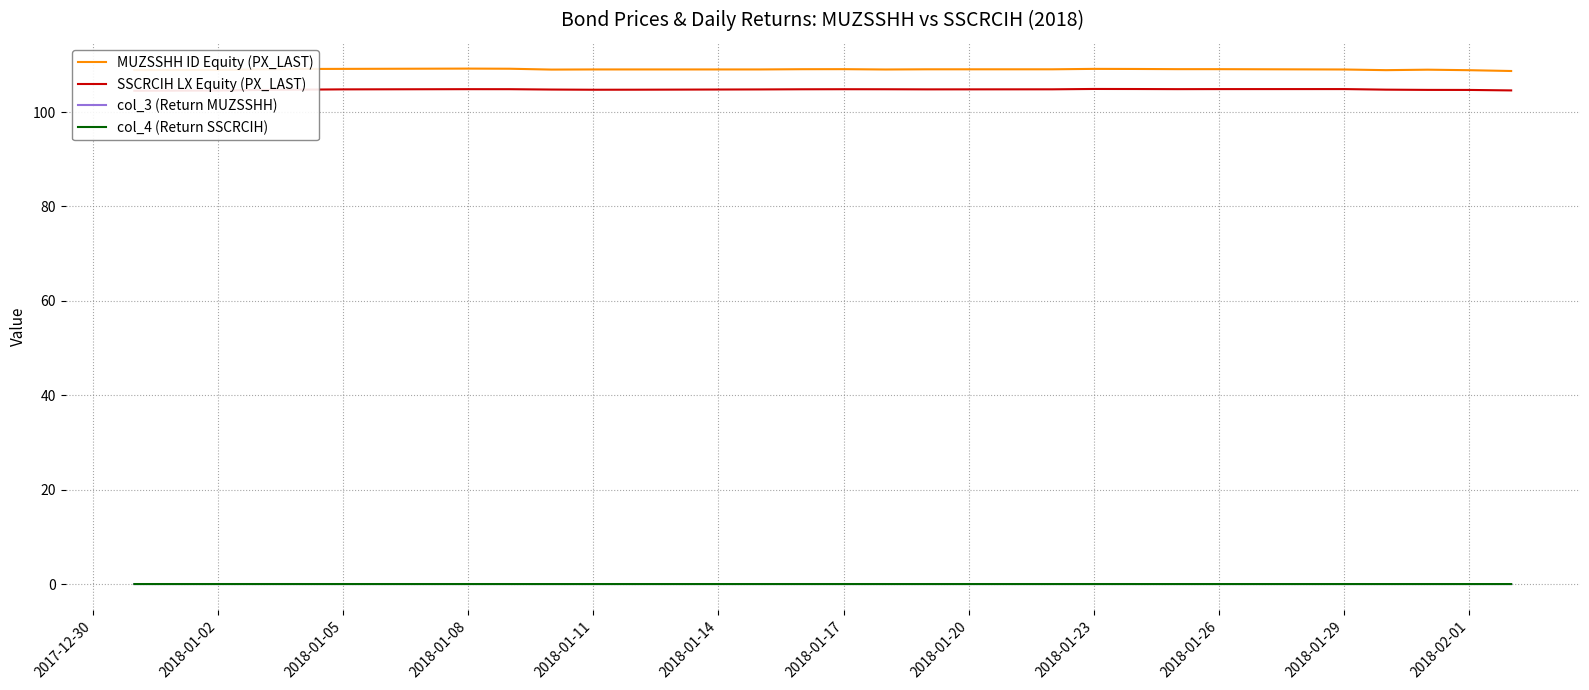

Is it true that col_4 (Return SSCRCIH) equals 0.0 at 2018-01-05?

True